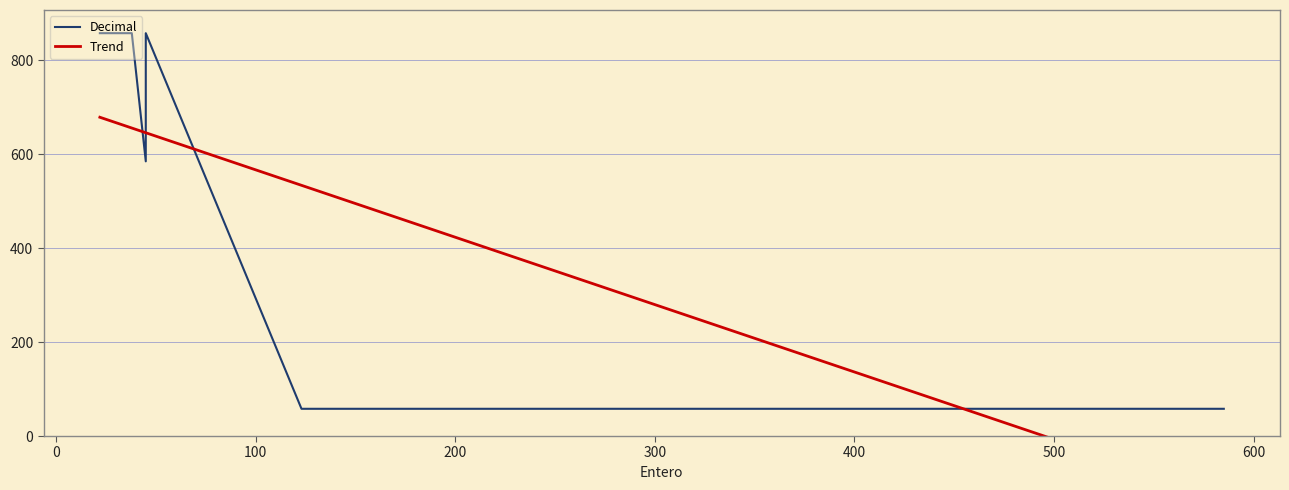

What is the lowest value of the Decimal series?

58.0